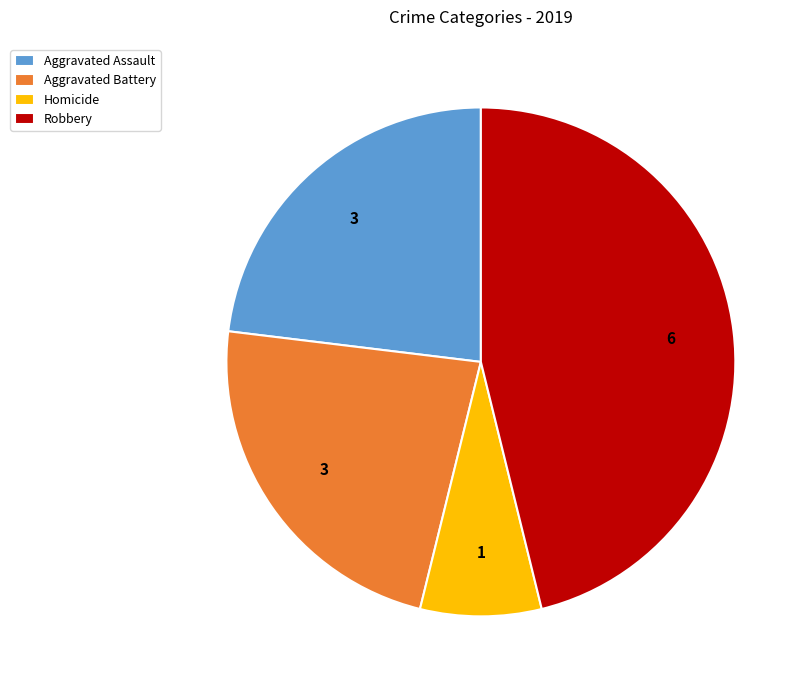

Approximately how many times larger is the value at Robbery compared to Homicide?

6.0